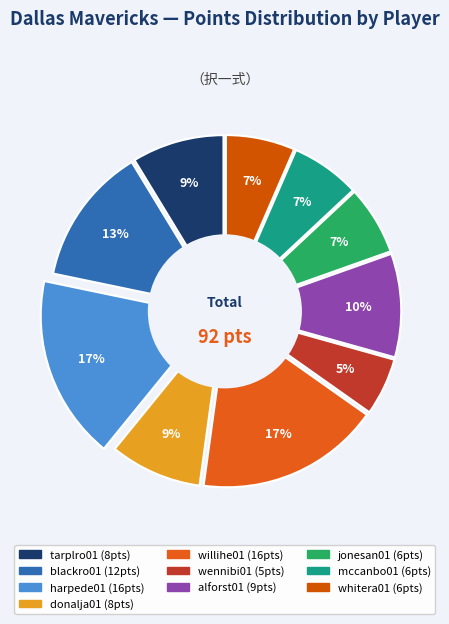

Does any single category account for the majority?

No